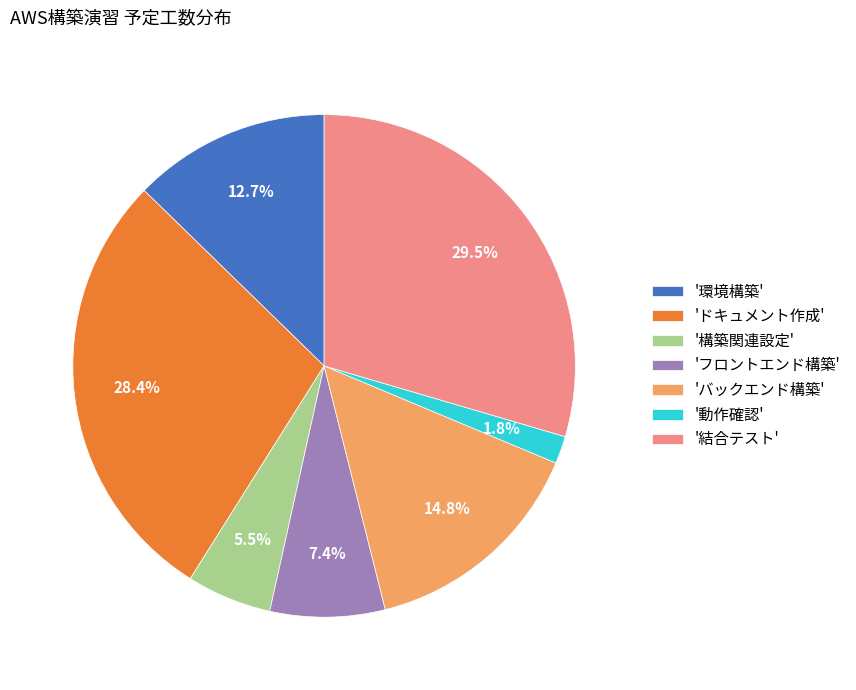

Is the sum of '結合テスト' and 'フロントエンド構築' greater than half?

No